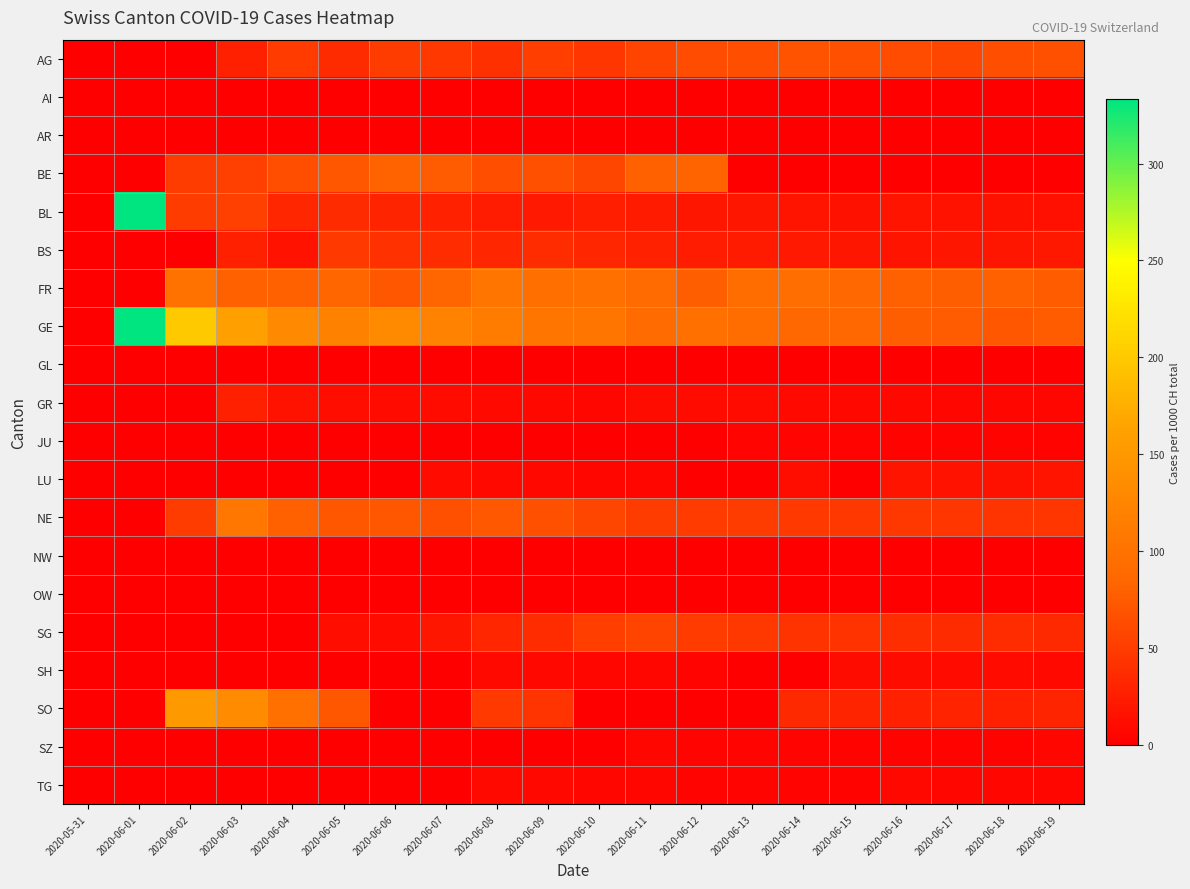

What is the total value across all series at 2020-06-03?

657.9